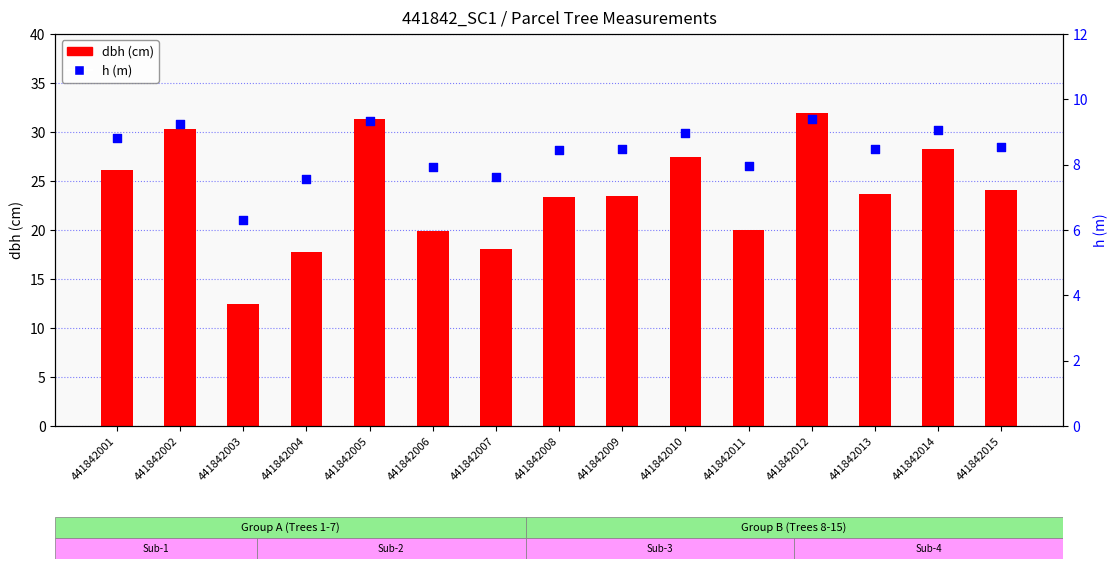

Which series reaches the minimum Y coordinate?

h